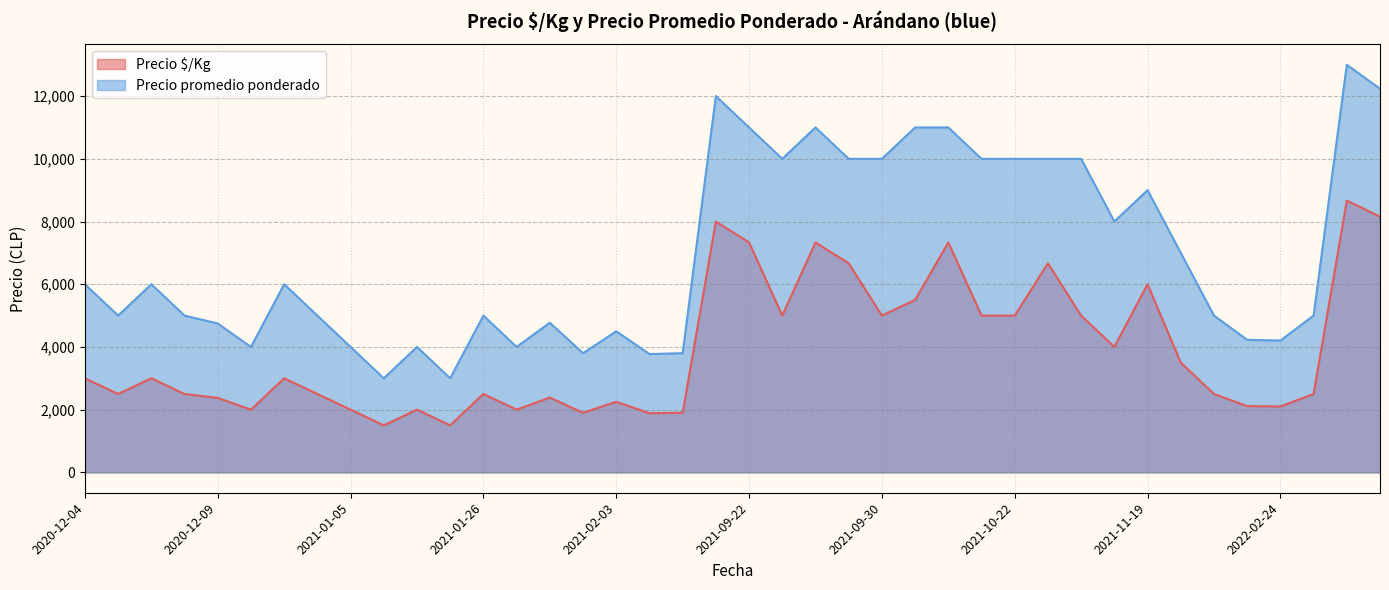

True or false: Precio $/Kg has a value of 5000 at 2021-10-13.

True